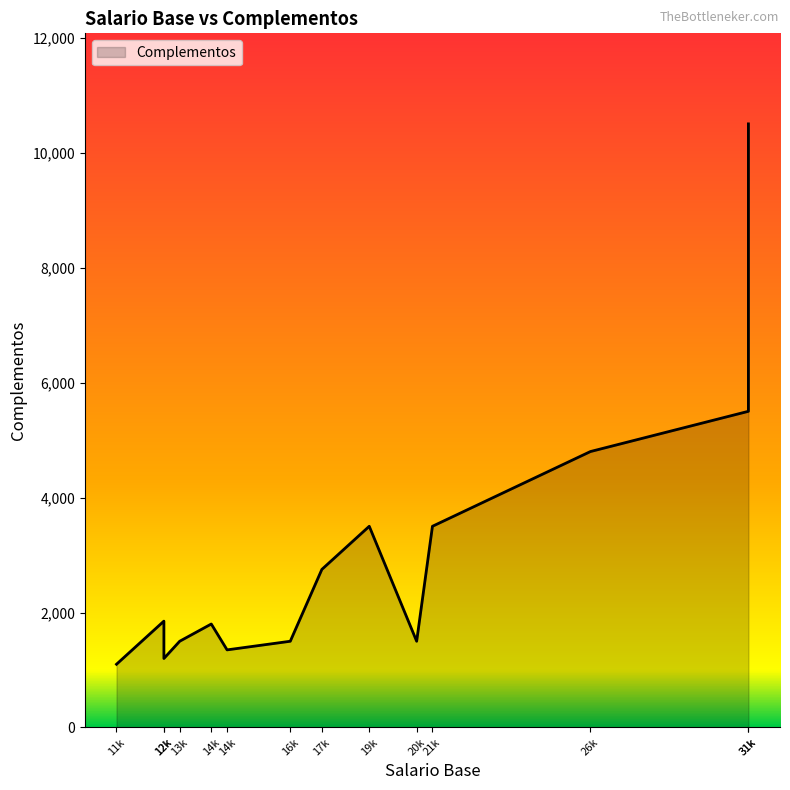

How many lines are shown in the chart?

1